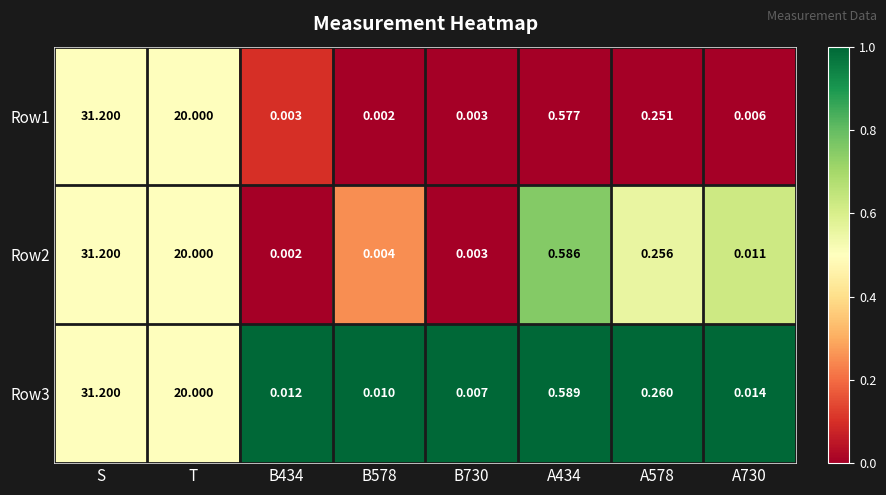

At which category is the sum across all series the highest?

S